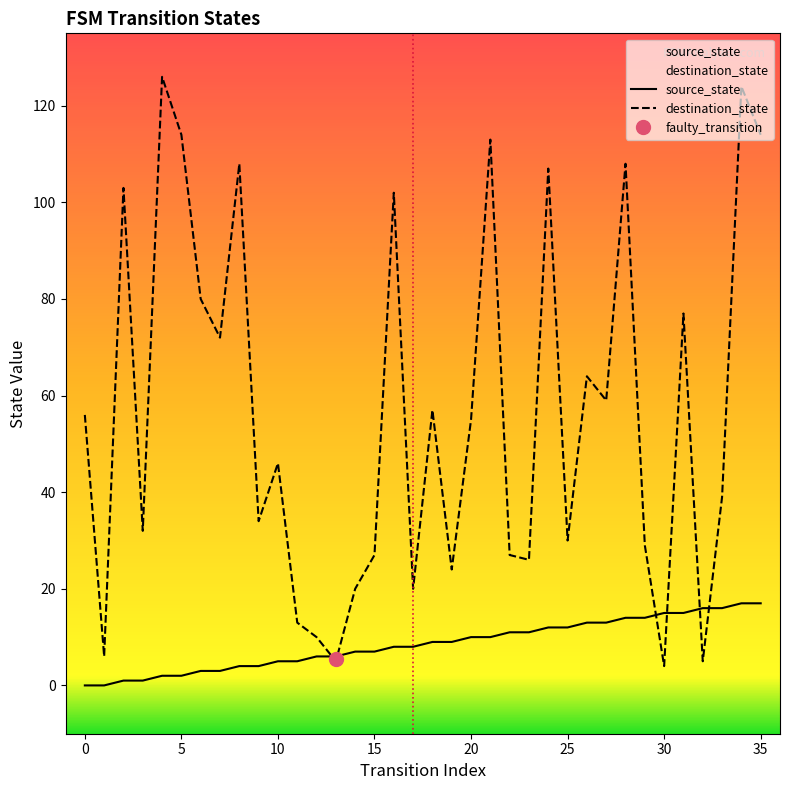

Is the value of destination_state at 19 greater than the value of source_state at 31?

Yes